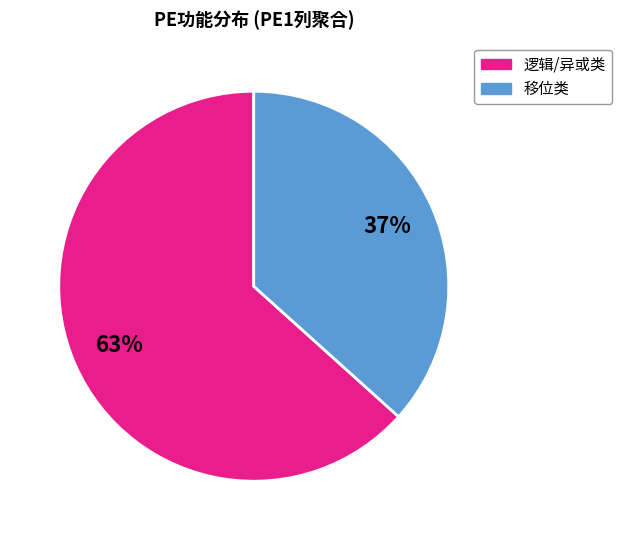

Does any single category account for the majority?

Yes